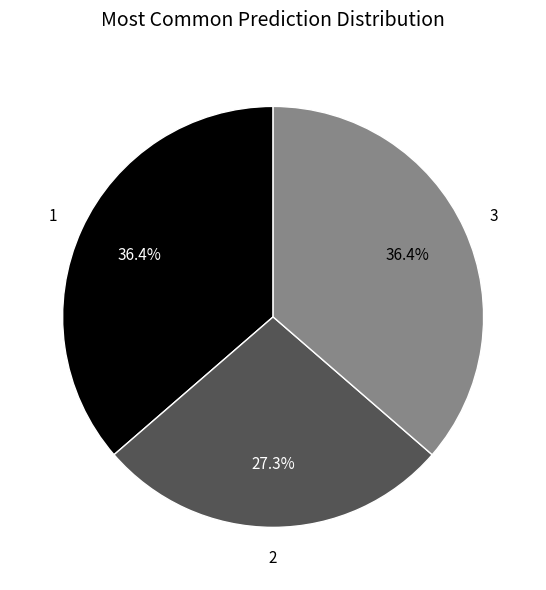

Is there any slice that represents more than half of the pie?

No